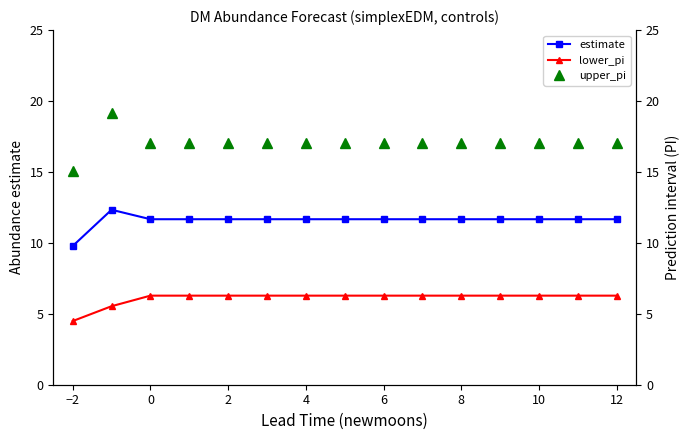

What is the minimum value shown in the chart?

4.5